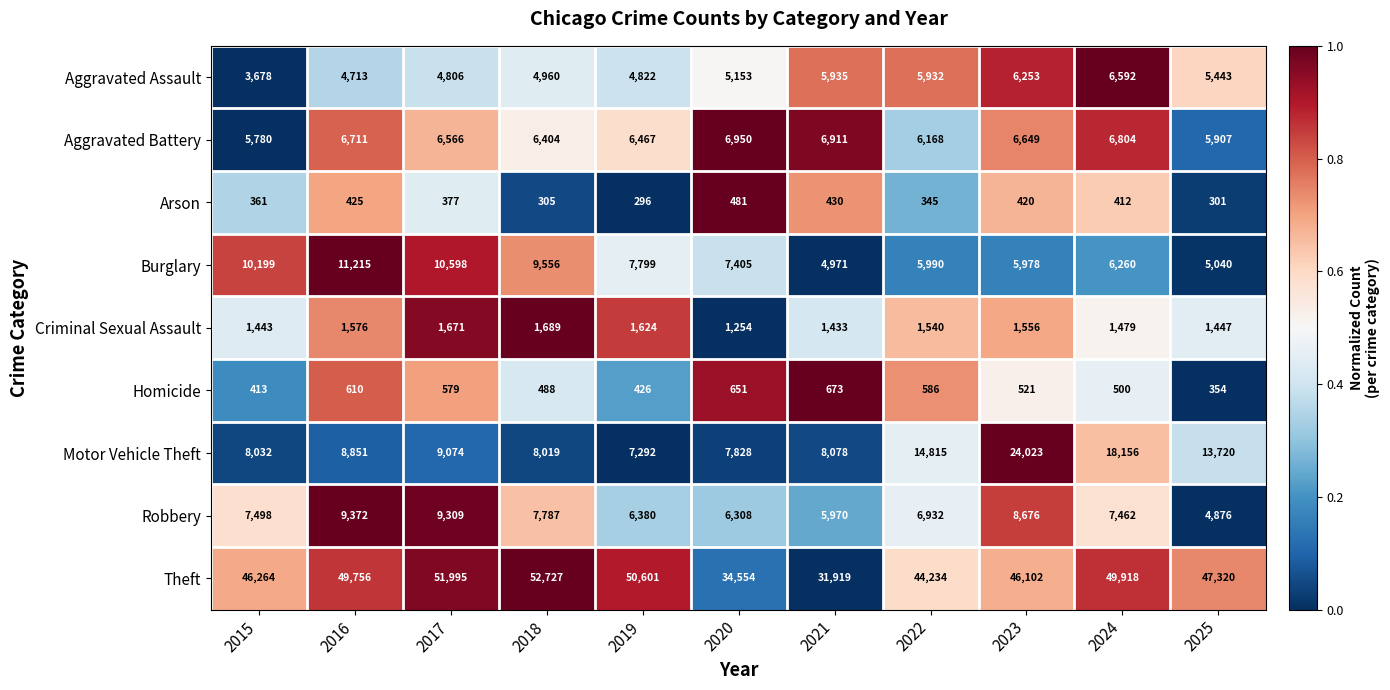

What is the sum of all Burglary values?

85011